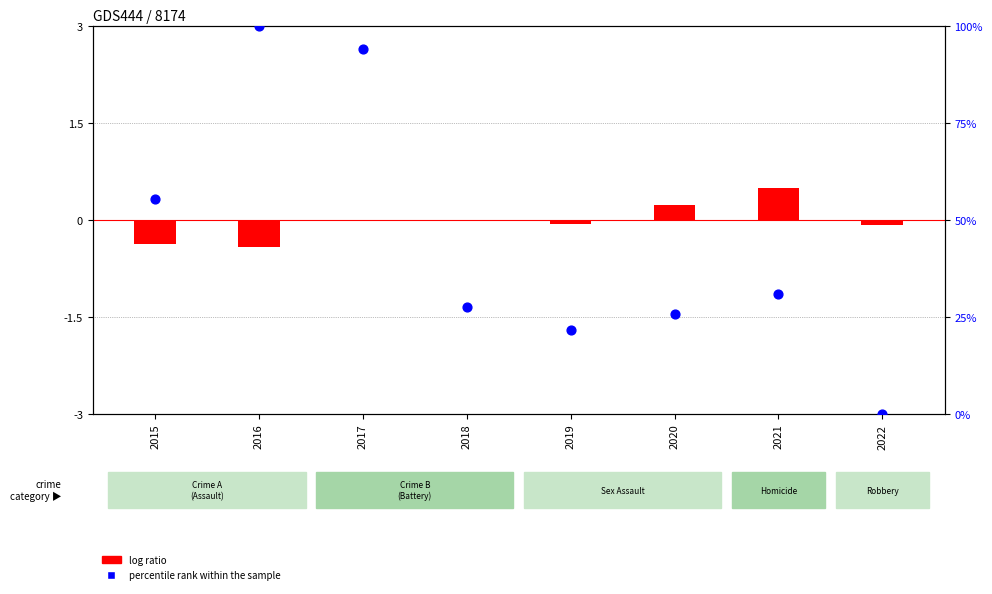

What is the change in value from 2015 to 2019?

-33.6